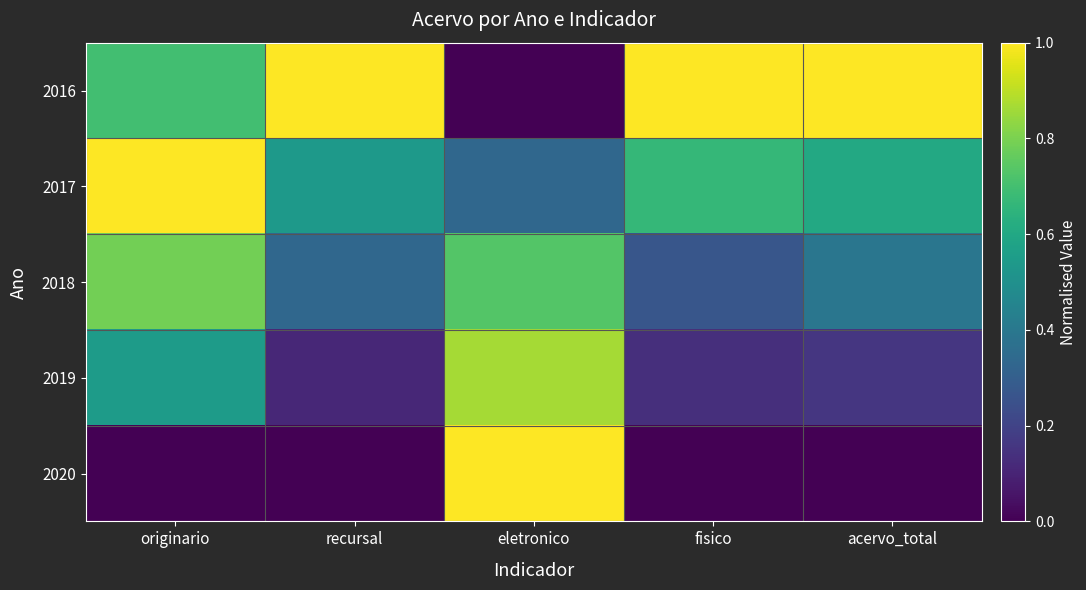

Which series has the largest total across all categories?

2016